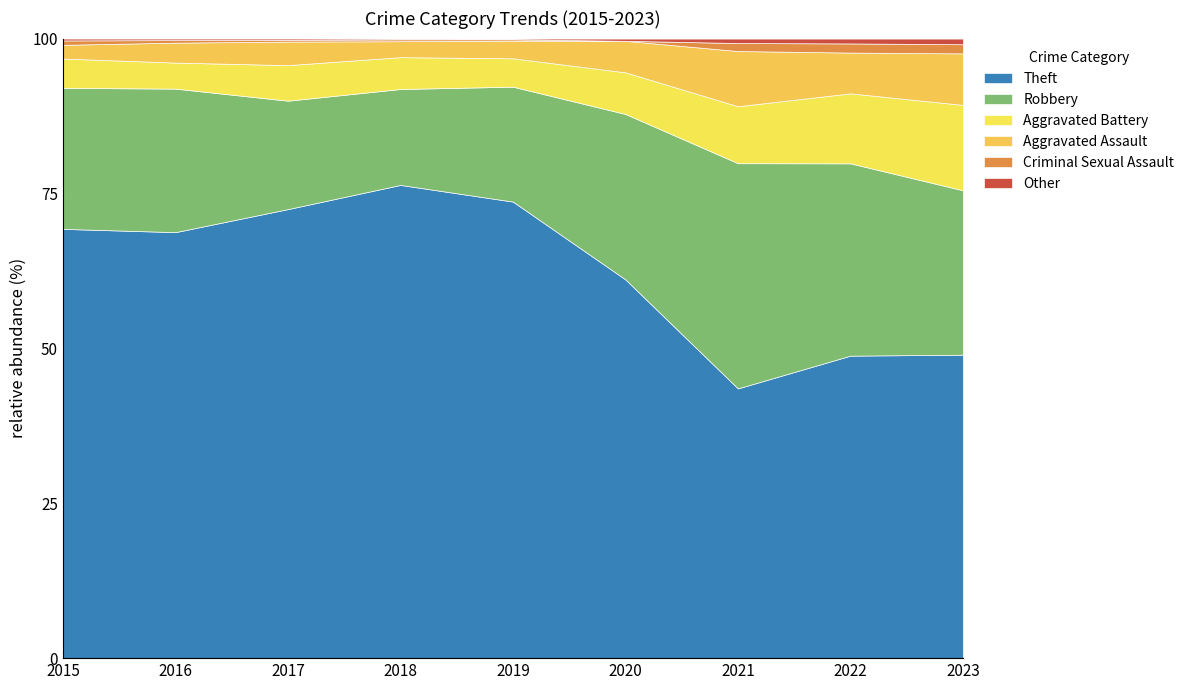

Which category has the highest value in the Theft series?

2018